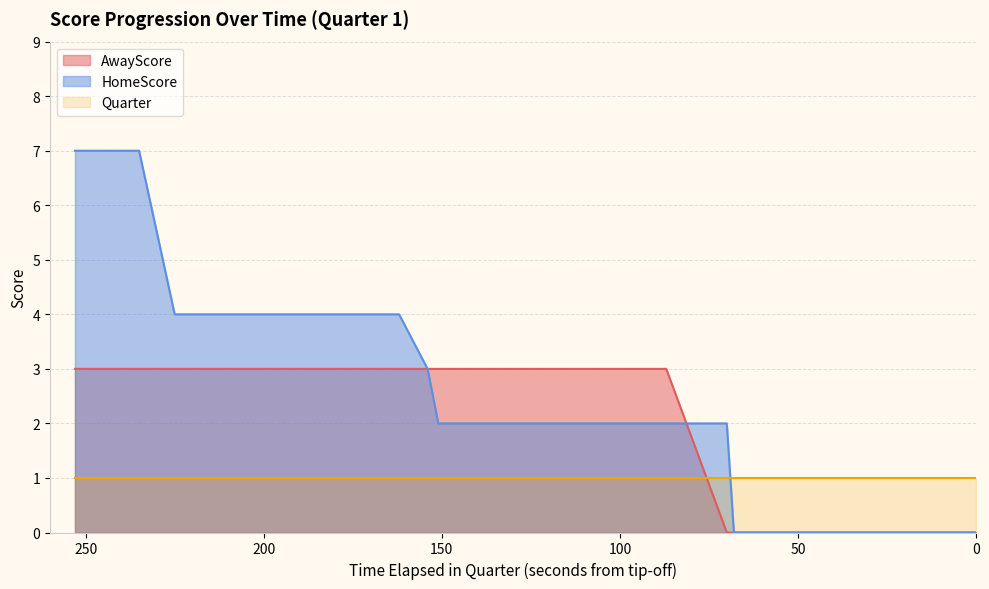

What is the value of the AwayScore point at the 36th from the left?

3